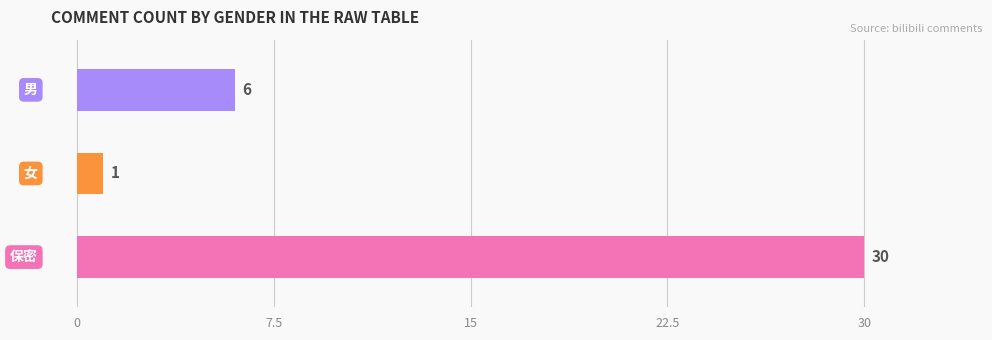

What is the average value?

12